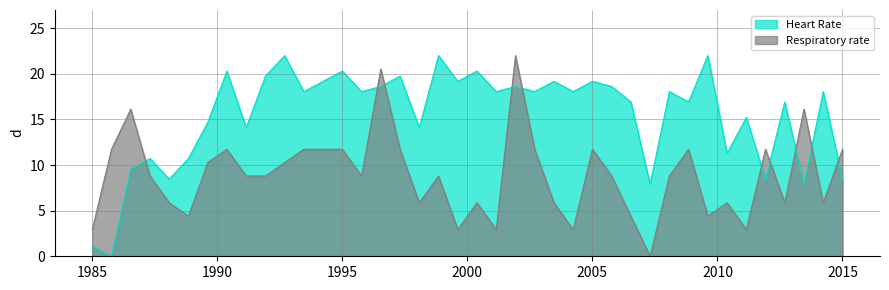

What is the approximate value of Respiratory rate at 27?

8.8